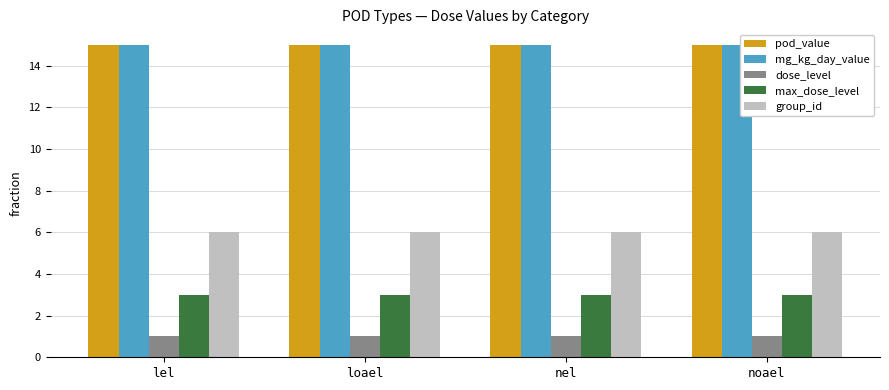

What is the difference between the highest and lowest values at noael?

14